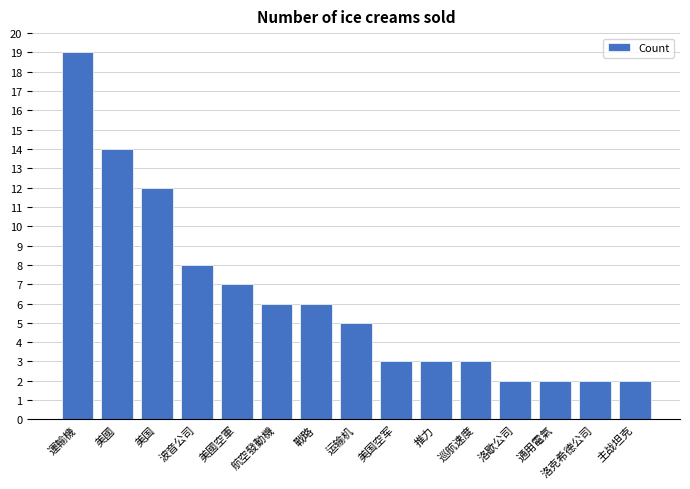

What is the maximum value shown in the chart?

19